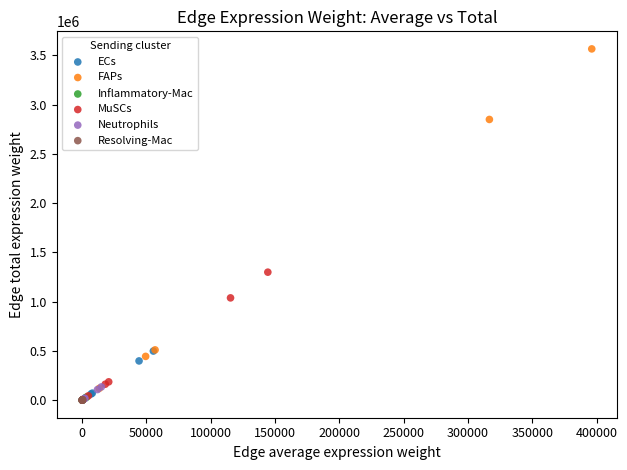

What are all the series names shown in the legend?

ECs, FAPs, Inflammatory-Mac, MuSCs, Neutrophils, Resolving-Mac